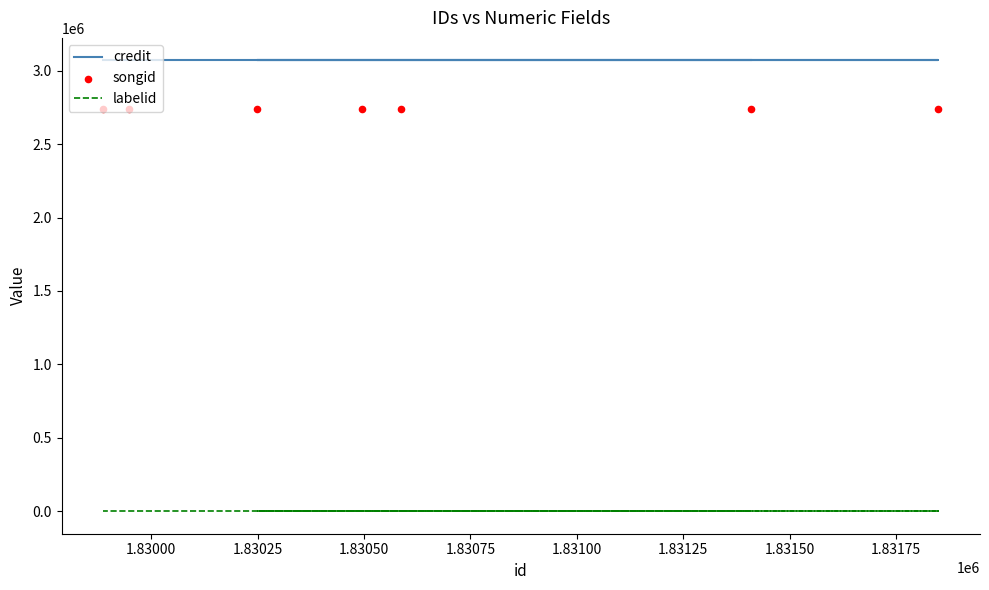

What are all the series names shown in the legend?

credit, labelid, songid